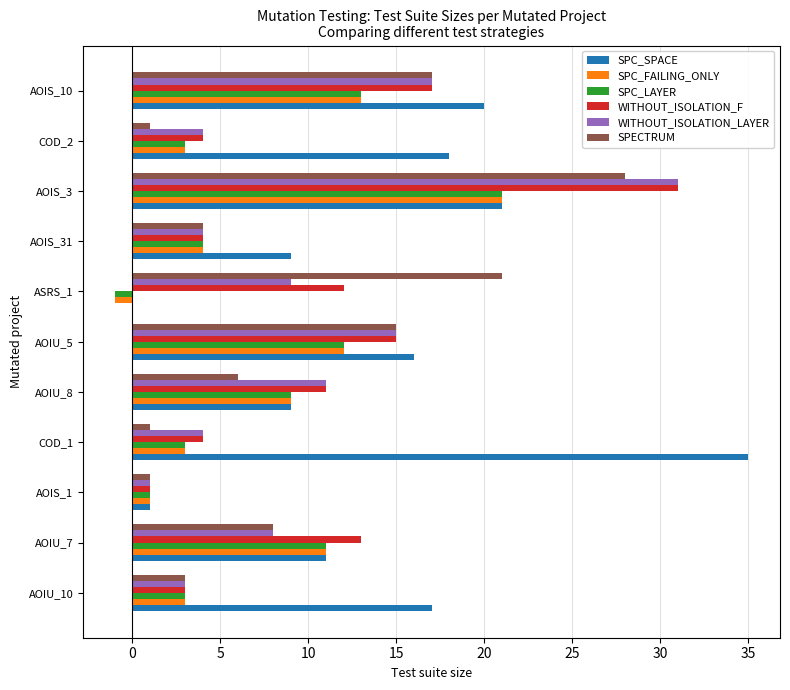

Which category has the highest value across all series?

COD_1